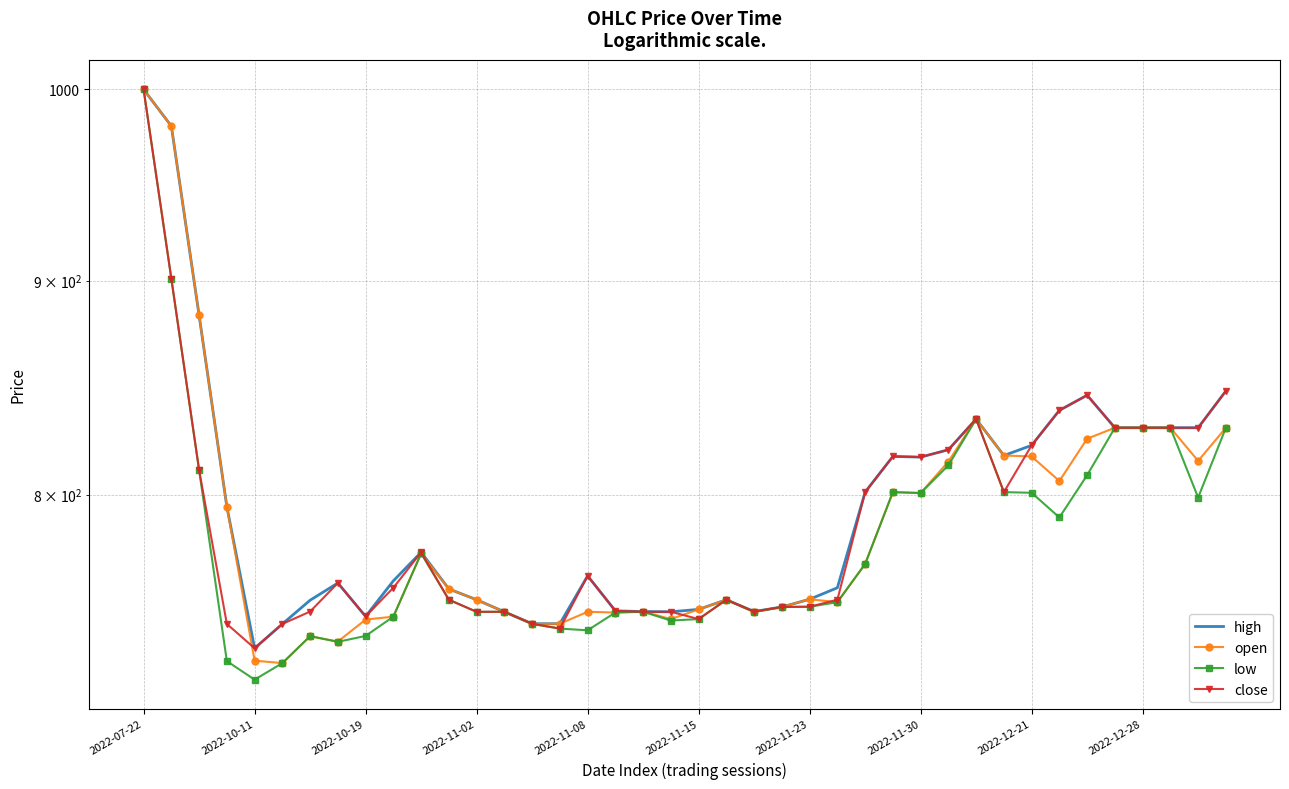

What is the total value across all series at 11?

3029.0